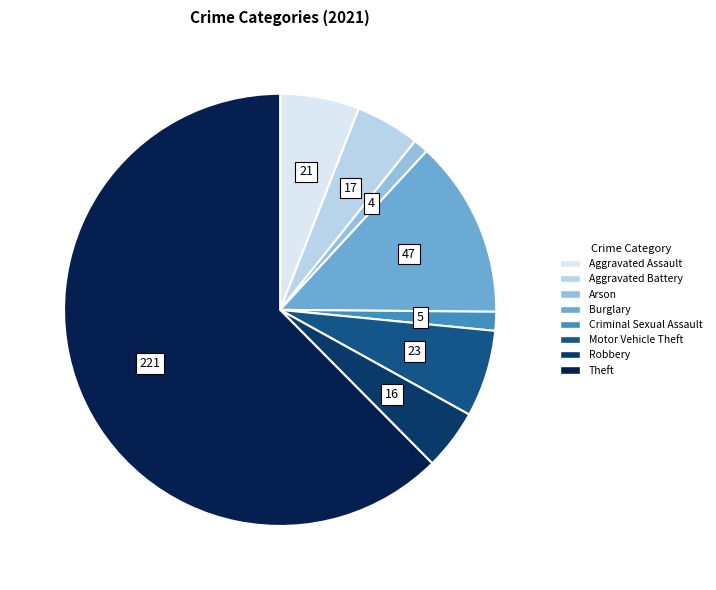

To the nearest percent, what is the difference between the Robbery and Theft slice percentages?

58%